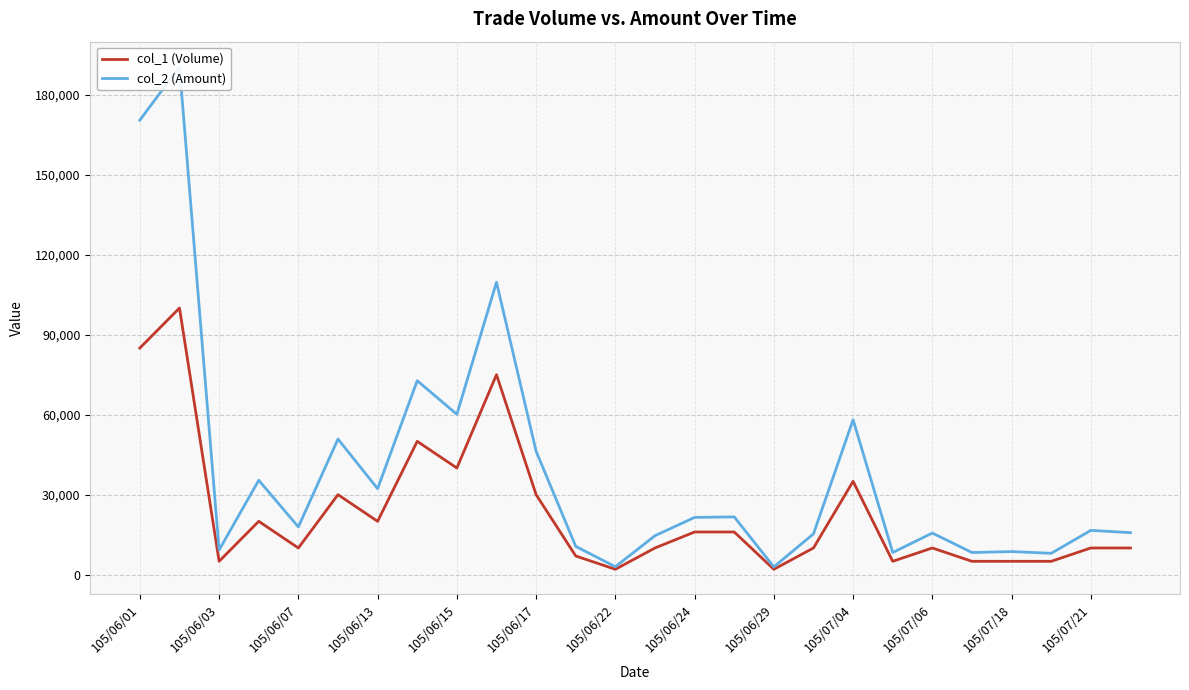

At how many categories does at least one series exceed 133112?

2